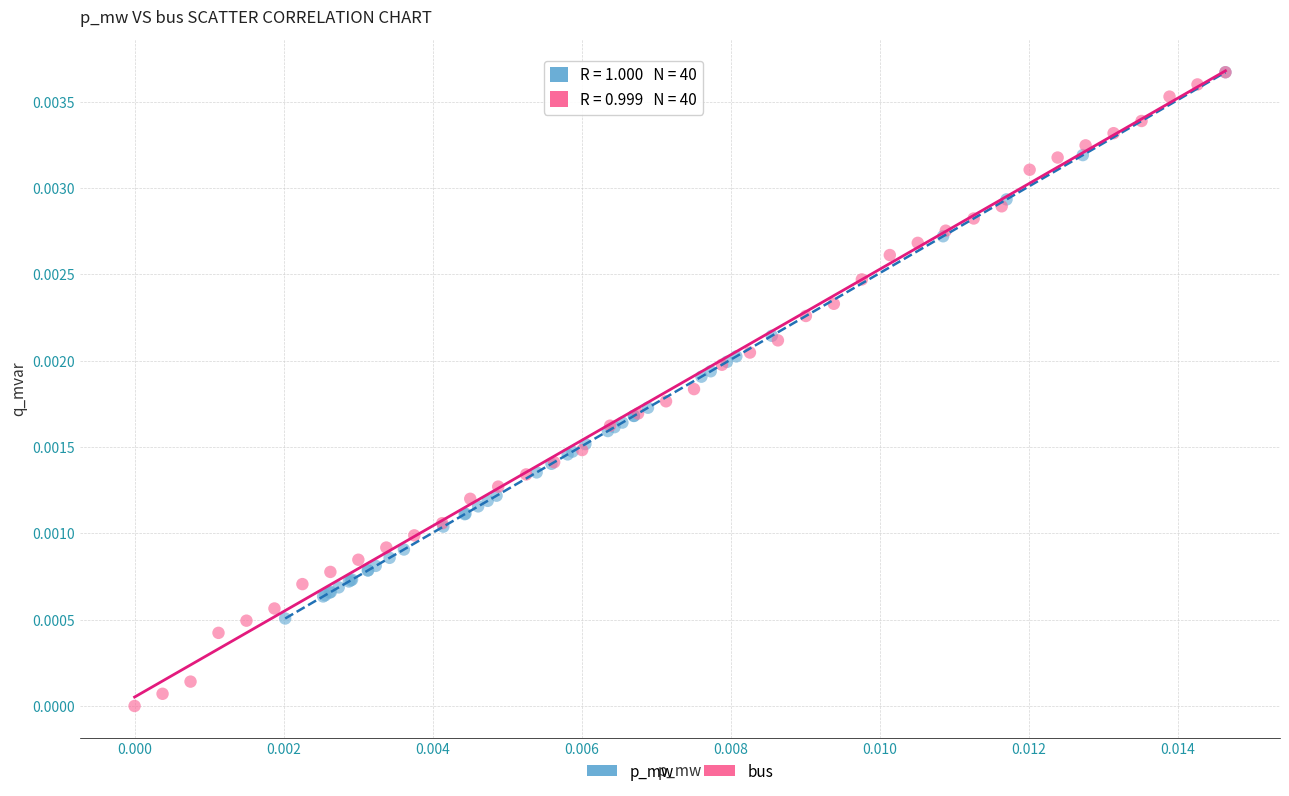

Which series has the largest Y range (max minus min)?

bus